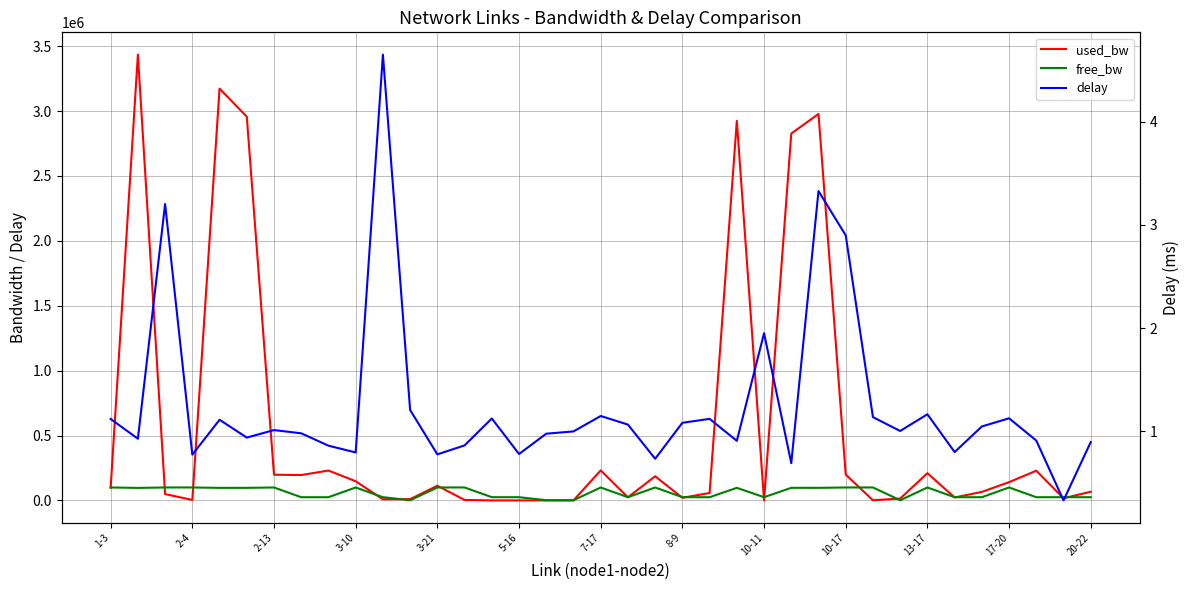

What is the highest value of the used_bw series?

3434515.8